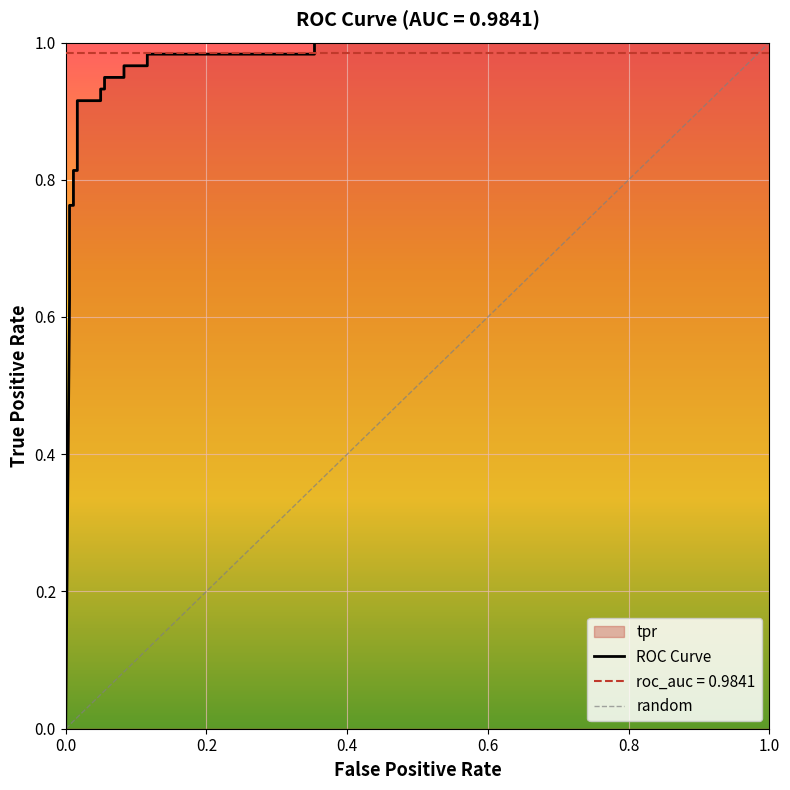

Reading left to right, list all the values displayed in this chart.

0=0.0	0.005524861878453038=0.6	0.005524861878453038=0.7	0.005524861878453038=0.7	0.005524861878453038=0.8	0.01104972375690608=0.8	0.01104972375690608=0.8	0.01657458563535912=0.8	0.01657458563535912=0.9	0.04972375690607735=0.9	0.04972375690607735=0.9	0.05524861878453038=0.9	0.05524861878453038=0.9	0.08287292817679558=0.9	0.08287292817679558=1.0	0.1160220994475138=1.0	0.1160220994475138=1.0	0.3535911602209945=1.0	0.3535911602209945=1.0	1=1.0